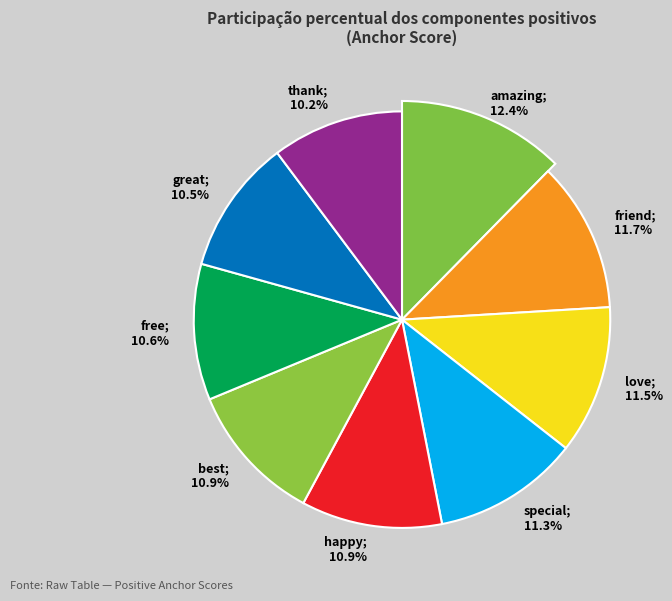

Count the number of slices in the pie.

9